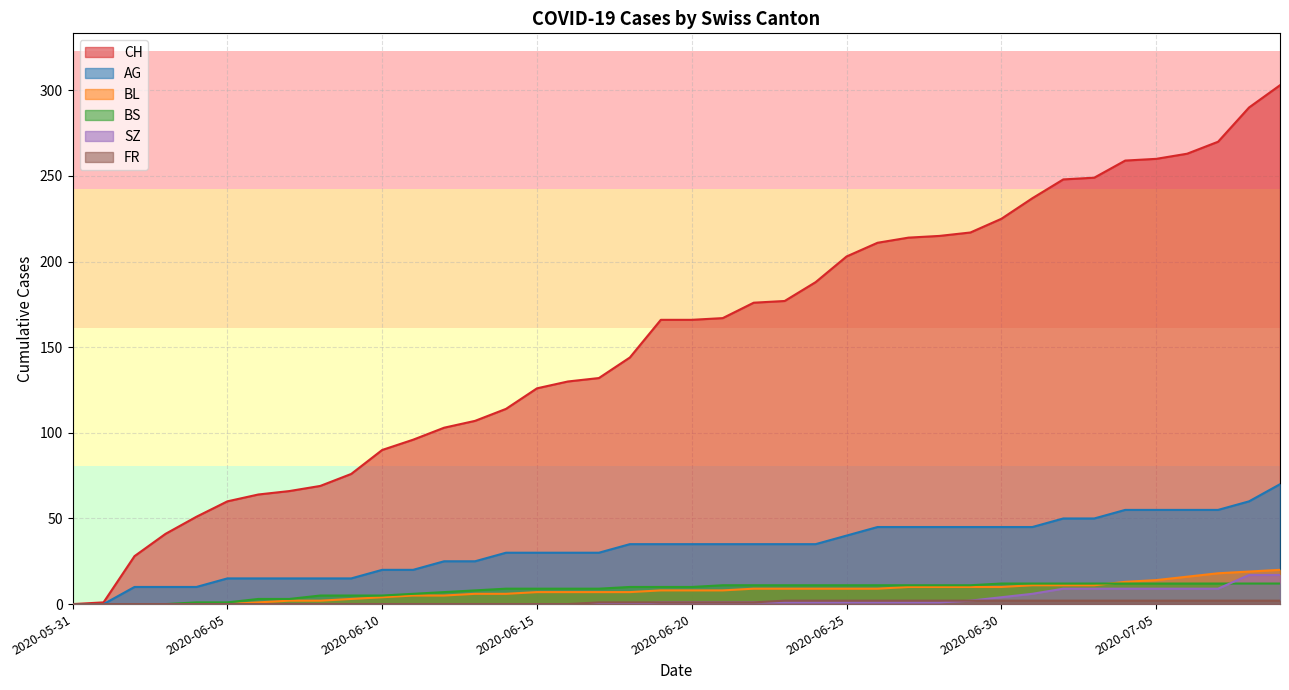

What is the difference between the second highest and minimum values in the CH series?

290